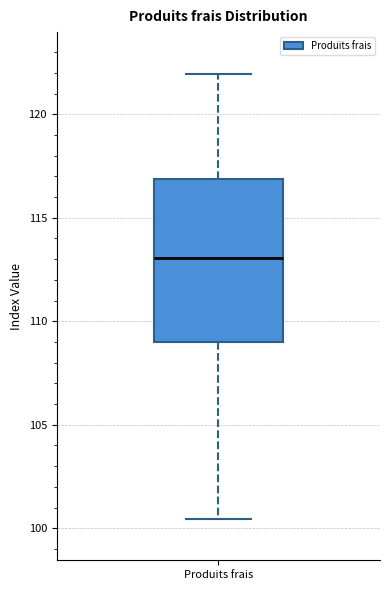

Transcribe this box plot: give where the median line is, the range the box spans, and where the two whiskers end, as read against the y-axis. The values are not printed on the chart, so give them approximately, as read against the axis.

median 113.0, box 109.0 to 117.0, whiskers 100.5 to 122.0